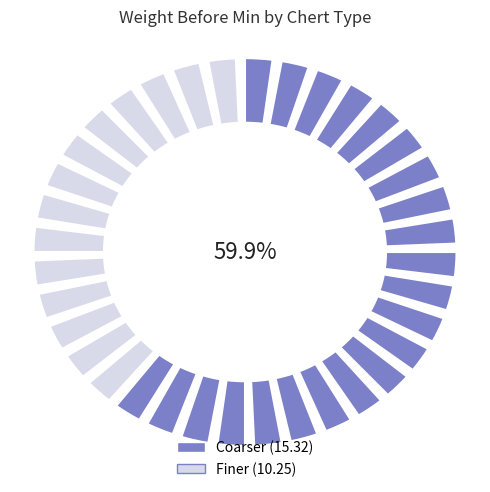

What percentage is the Coarser slice, to the nearest percent?

60%